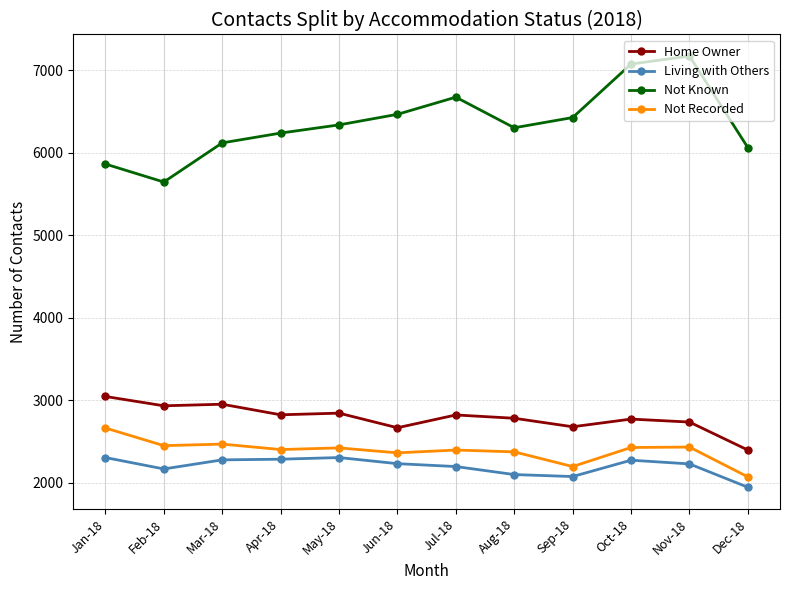

How many lines are shown in the chart?

4